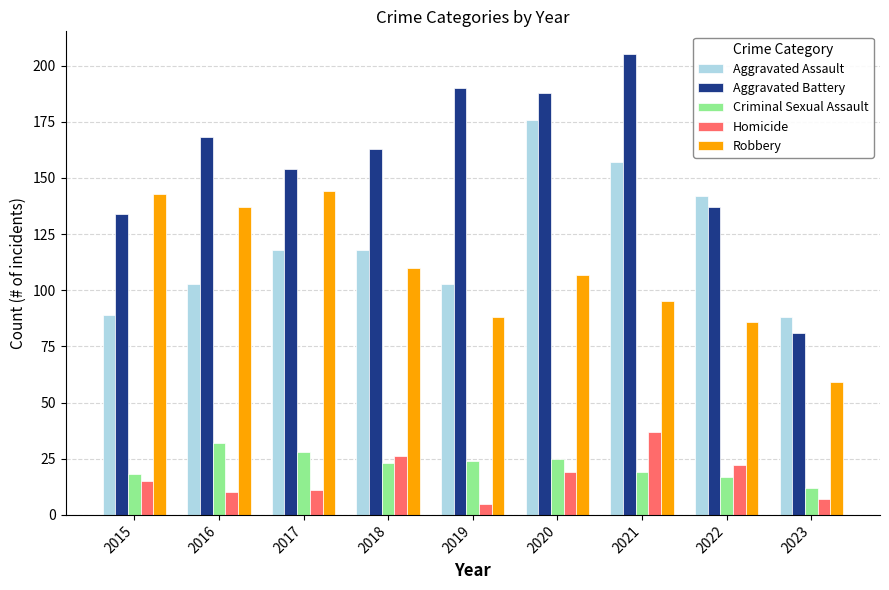

Is it true that Robbery equals 43 at 2022?

False